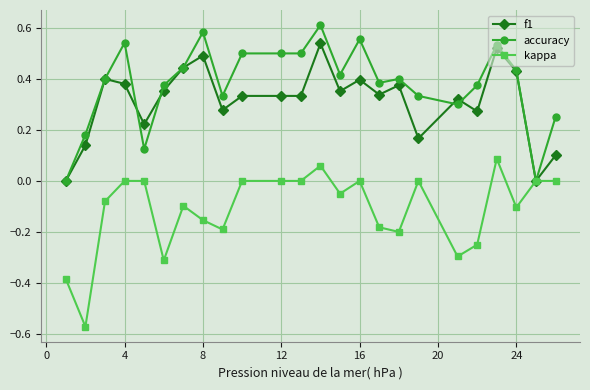

Which series has the largest total across all categories?

accuracy